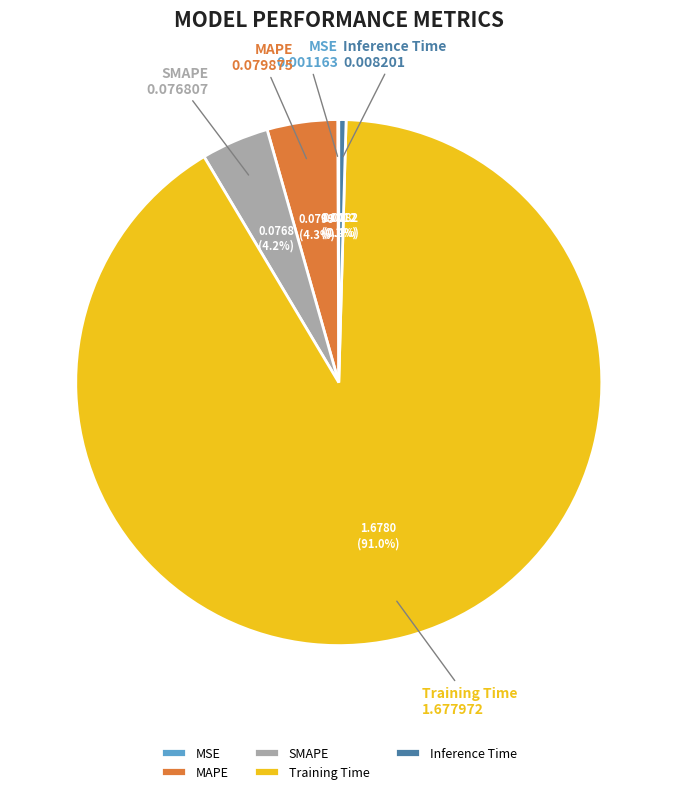

Is Training Time the majority of the pie?

Yes